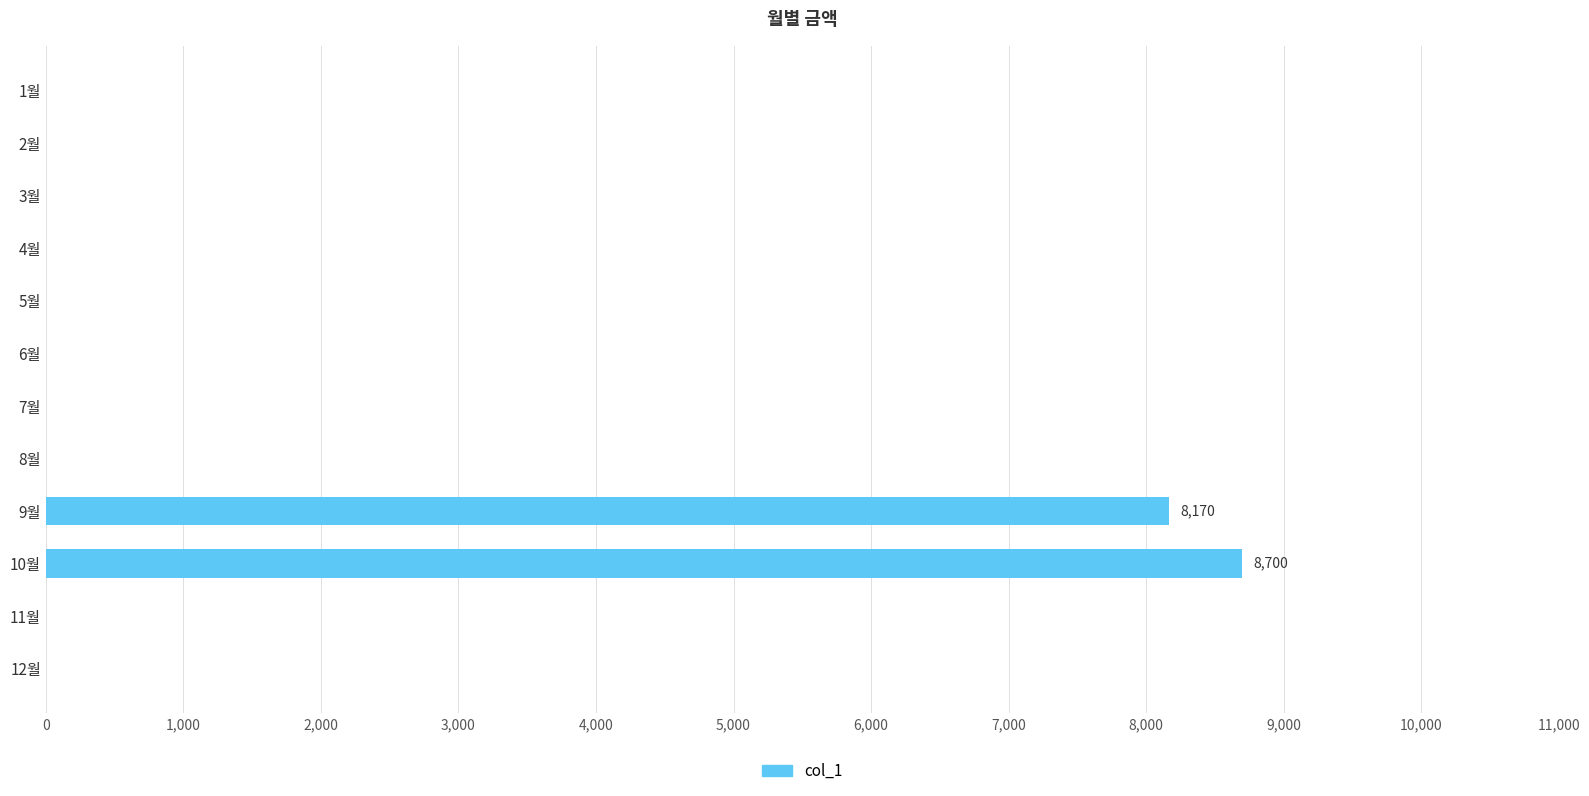

Are the bars grouped side by side (vs. stacked)?

No